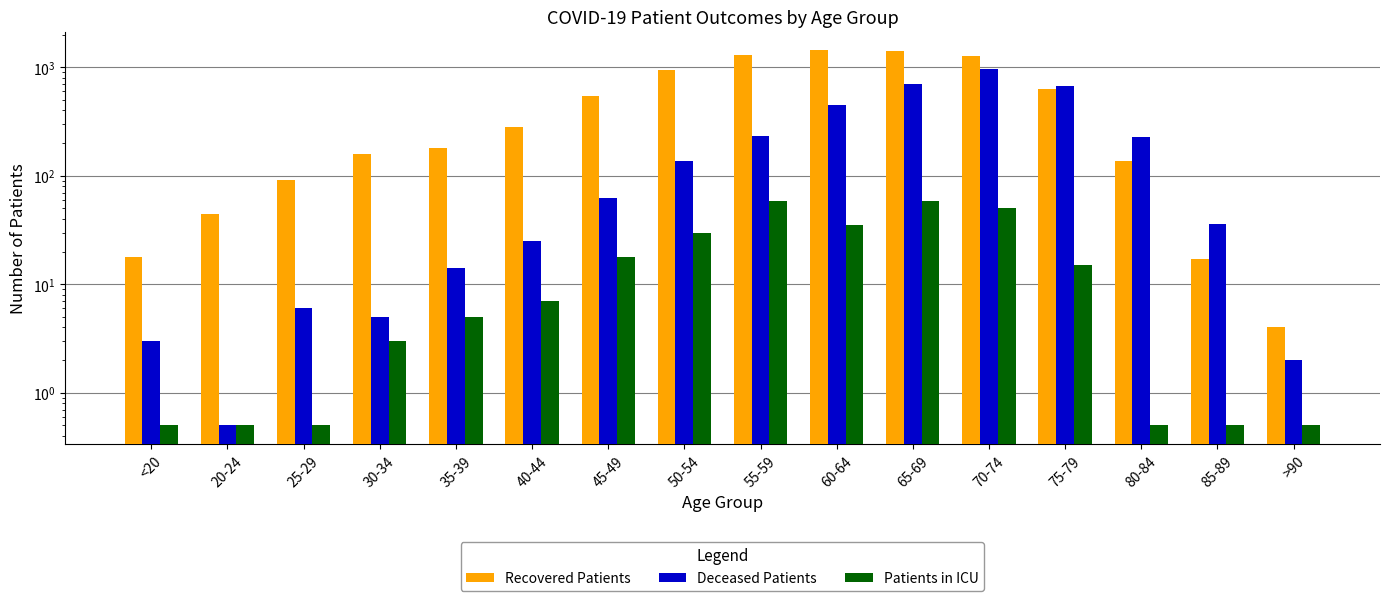

What position from the right is 80-84?

3